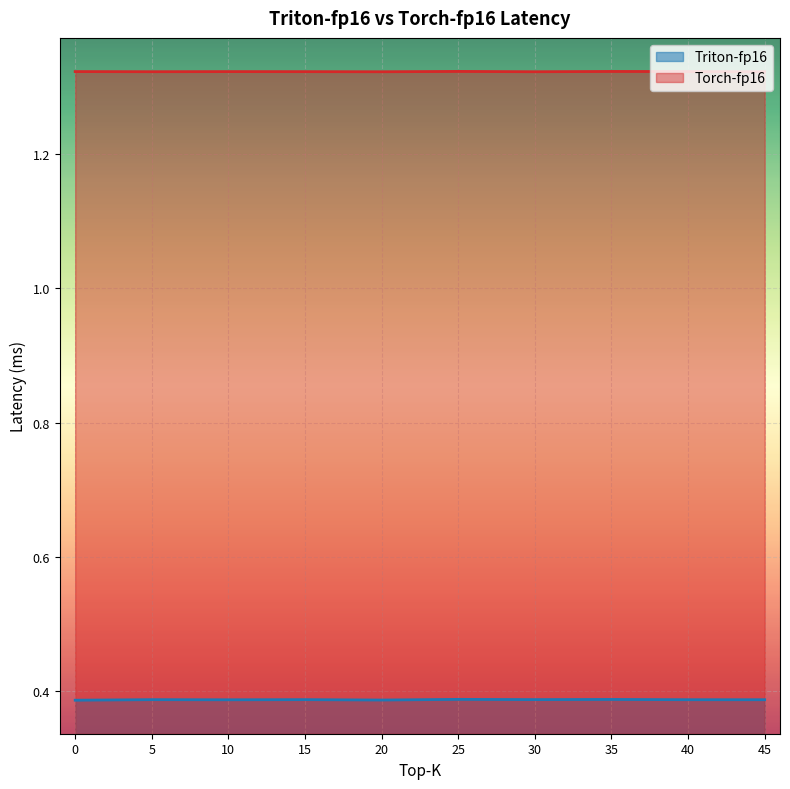

What is the label of the 4th point from the left?

15.0